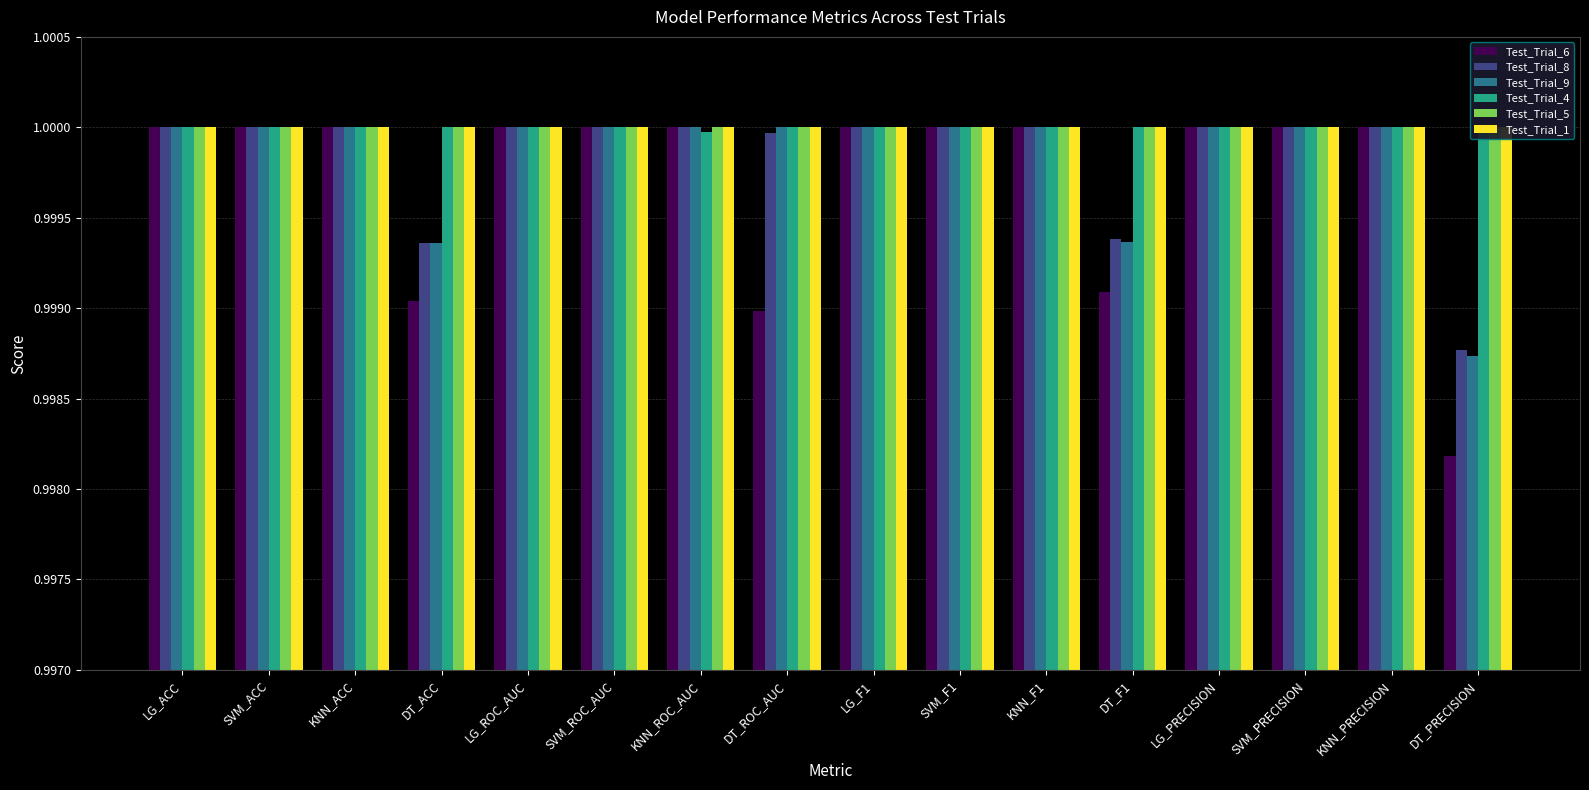

What is the label of the 9th bar from the left?

LG_F1